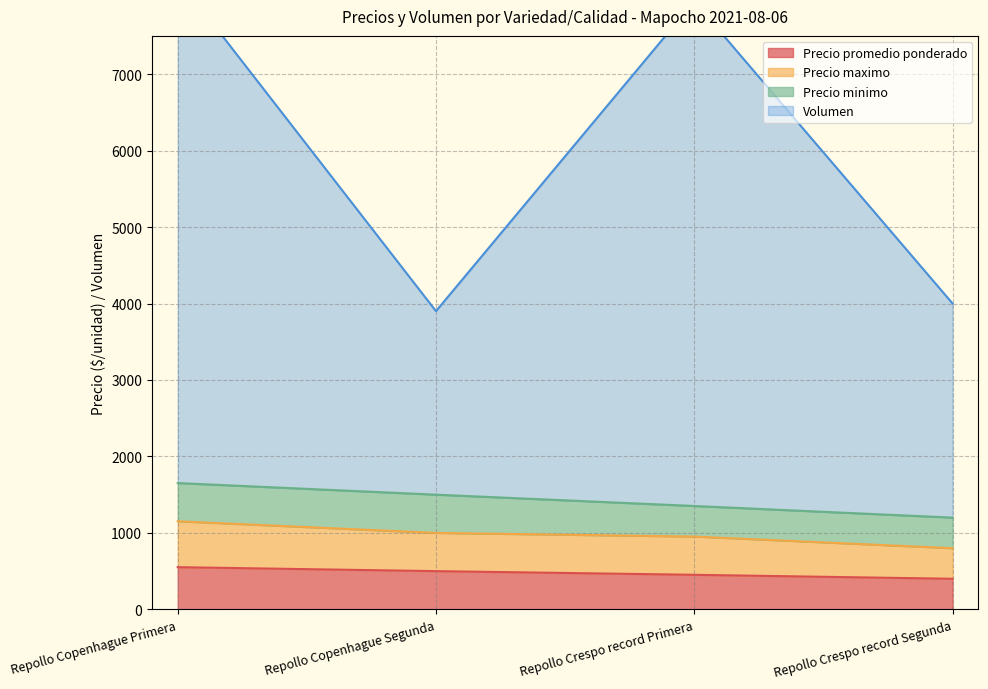

Which has a higher value, Repollo Crespo record Primera or Repollo Copenhague Primera?

Repollo Copenhague Primera